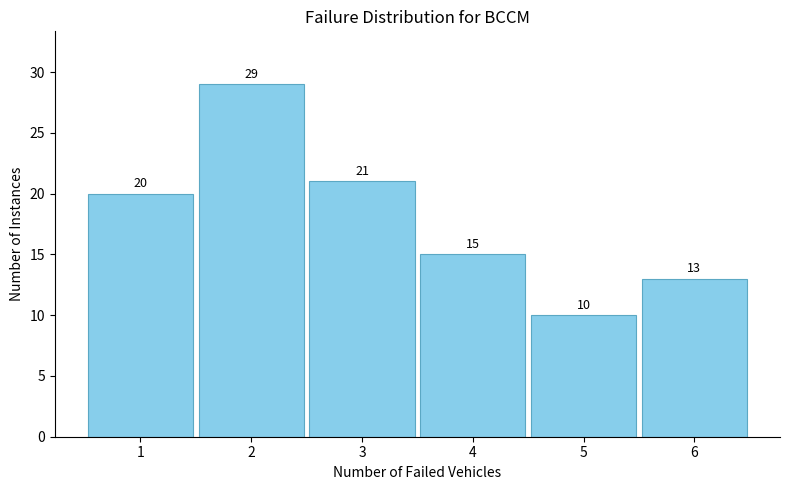

Reading left to right, list all the values displayed in this chart.

20	29	21	15	10	13